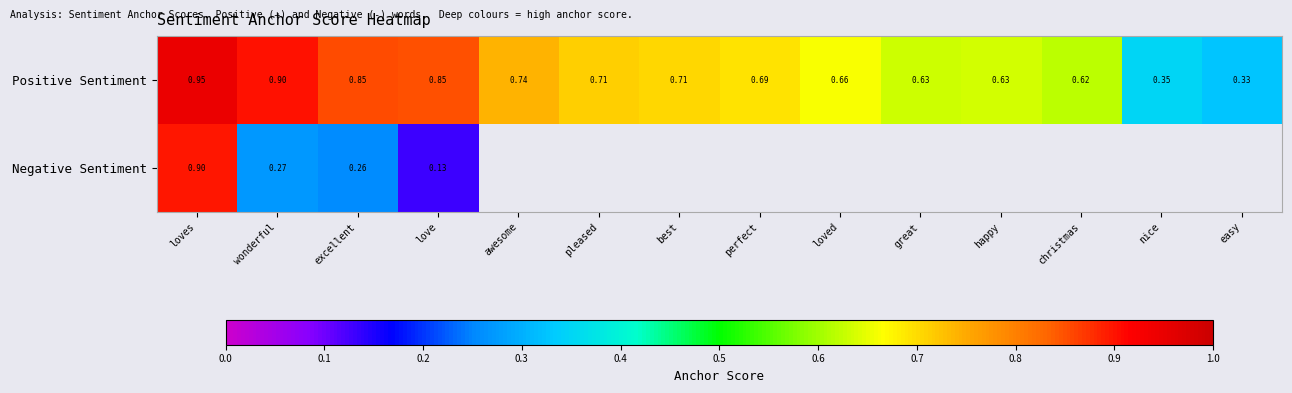

Which category has the lowest value in the Positive Sentiment series?

easy